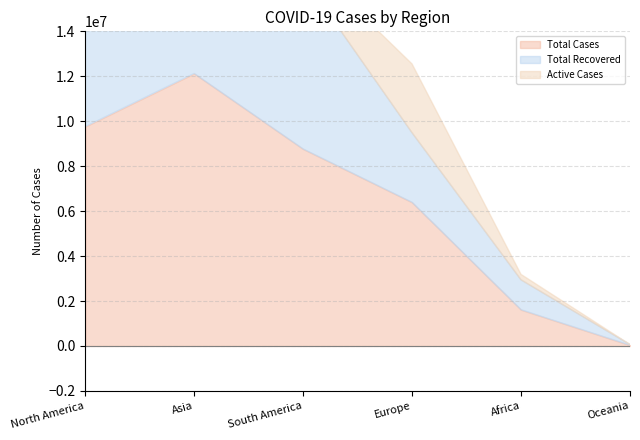

What is the highest value of the Total Recovered series?

10476428